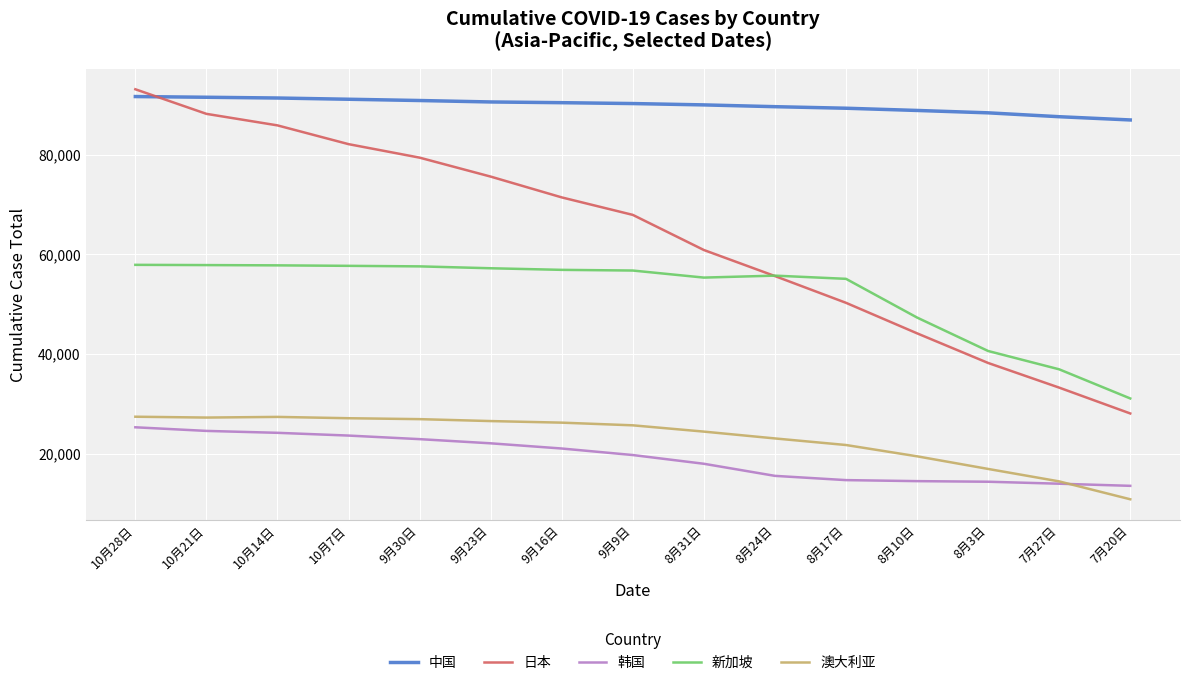

What is the maximum value shown in the chart?

93192